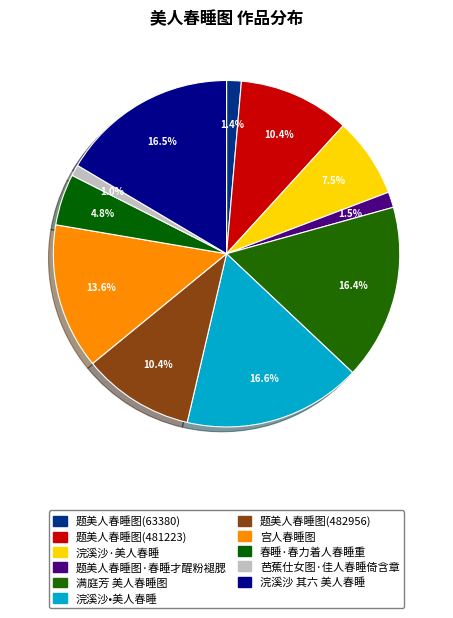

Which slice is the smallest?

芭蕉仕女图·佳人春睡倚含章